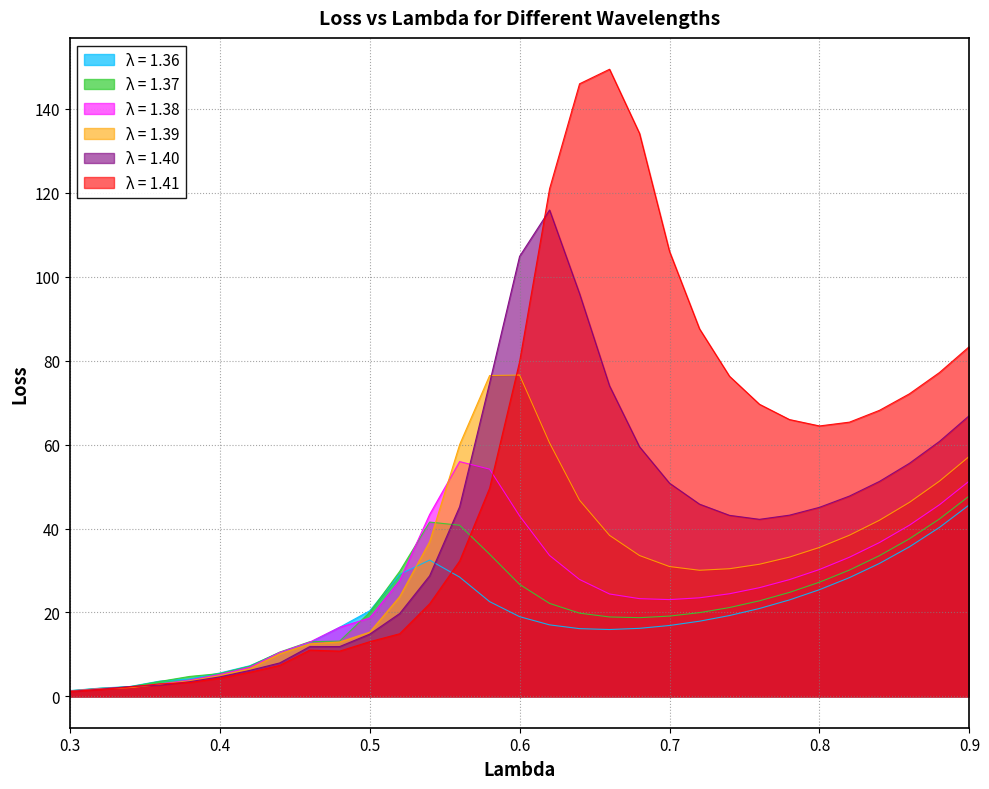

Reading left to right, list all the values displayed in this chart.

1.36: 0.3=1.4	0.32=2.0	0.34=2.3	0.36=3.6	0.38=4.2	0.4=5.6	0.42=7.3	0.44=10.4	0.46=12.8	0.48=16.5	0.5=20.4	0.52=29.1	0.54=32.5	0.56=28.4	0.58=22.6	0.6=19.0	0.62=17.0	0.64=16.1	0.66=15.9	0.68=16.2	0.7=16.9	0.72=17.9	0.74=19.3	0.76=20.9	0.78=23.0	0.8=25.4	0.82=28.3	0.84=31.7	0.86=35.6	0.88=40.3	0.9=45.6
1.37: 0.3=1.3	0.32=1.9	0.34=2.3	0.36=3.6	0.38=4.8	0.4=5.4	0.42=7.2	0.44=10.6	0.46=13.0	0.48=13.2	0.5=20.0	0.52=29.8	0.54=41.5	0.56=40.8	0.58=33.9	0.6=26.7	0.62=22.2	0.64=19.8	0.66=18.9	0.68=18.8	0.7=19.1	0.72=20.0	0.74=21.2	0.76=22.8	0.78=24.8	0.8=27.2	0.82=30.1	0.84=33.5	0.86=37.5	0.88=42.3	0.9=47.8
1.38: 0.3=1.3	0.32=1.8	0.34=2.2	0.36=2.9	0.38=3.9	0.4=5.2	0.42=6.9	0.44=10.5	0.46=12.9	0.48=16.5	0.5=18.7	0.52=27.6	0.54=43.3	0.56=55.9	0.58=54.1	0.6=43.0	0.62=33.6	0.64=27.9	0.66=24.4	0.68=23.3	0.7=23.1	0.72=23.5	0.74=24.5	0.76=25.9	0.78=27.8	0.8=30.2	0.82=33.2	0.84=36.6	0.86=40.8	0.88=45.6	0.9=51.3
1.39: 0.3=1.2	0.32=1.8	0.34=2.1	0.36=2.8	0.38=3.7	0.4=4.9	0.42=6.6	0.44=10.1	0.46=12.5	0.48=13.0	0.5=15.3	0.52=23.8	0.54=36.9	0.56=60.0	0.58=76.5	0.6=76.6	0.62=60.4	0.64=46.8	0.66=38.4	0.68=33.6	0.7=30.9	0.72=30.1	0.74=30.4	0.76=31.5	0.78=33.2	0.8=35.5	0.82=38.4	0.84=42.0	0.86=46.2	0.88=51.3	0.9=57.2
1.40: 0.3=1.2	0.32=1.7	0.34=2.3	0.36=2.7	0.38=3.5	0.4=4.6	0.42=6.2	0.44=8.0	0.46=11.8	0.48=11.9	0.5=14.8	0.52=19.7	0.54=28.7	0.56=45.2	0.58=74.7	0.6=104.9	0.62=115.9	0.64=96.0	0.66=74.0	0.68=59.5	0.7=50.8	0.72=45.8	0.74=43.1	0.76=42.2	0.78=43.2	0.8=45.1	0.82=47.7	0.84=51.2	0.86=55.5	0.88=60.7	0.9=66.9
1.41: 0.3=1.1	0.32=1.6	0.34=2.2	0.36=3.0	0.38=3.3	0.4=4.3	0.42=5.7	0.44=7.4	0.46=11.0	0.48=10.8	0.5=13.0	0.52=14.9	0.54=22.1	0.56=32.2	0.58=49.6	0.6=79.8	0.62=121.0	0.64=146.0	0.66=149.4	0.68=134.2	0.7=106.0	0.72=87.6	0.74=76.3	0.76=69.6	0.78=66.0	0.8=64.4	0.82=65.3	0.84=68.2	0.86=72.1	0.88=77.2	0.9=83.4